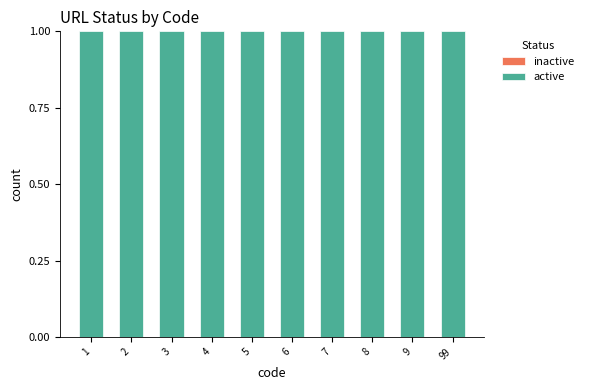

The value of inactive at 3 is 0. True or false?

True